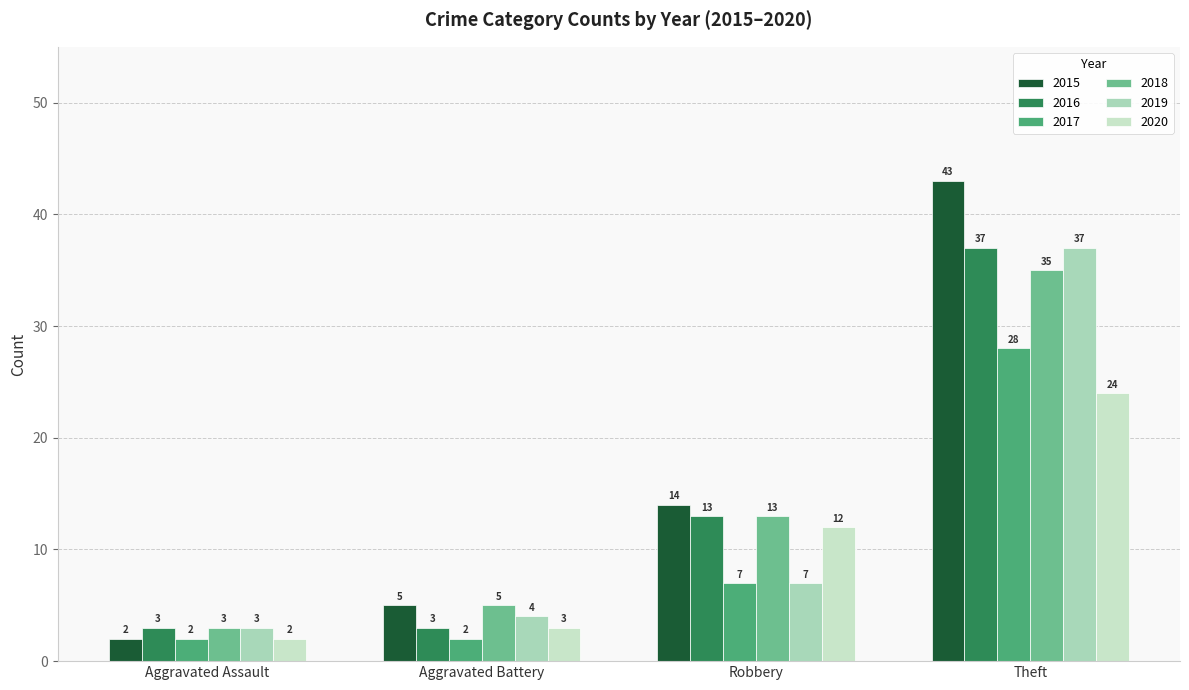

Which category has the highest value in the 2016 series?

Theft